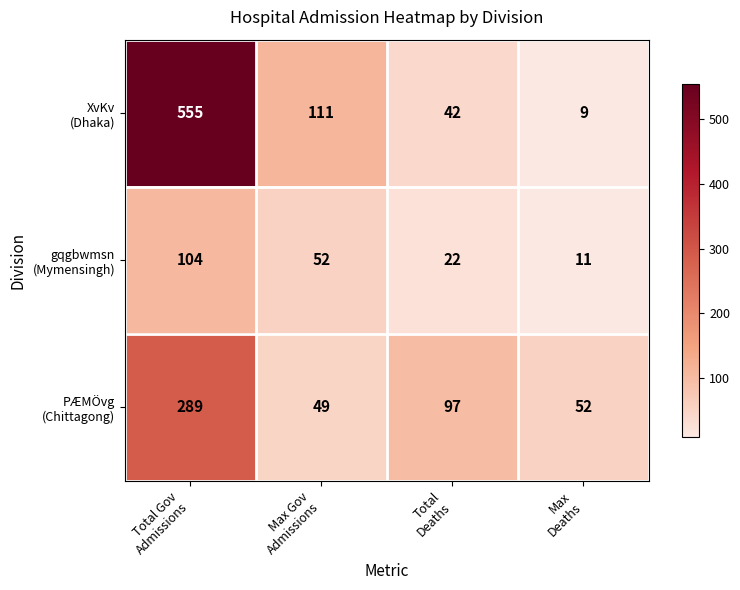

What is the minimum value shown in the chart?

9